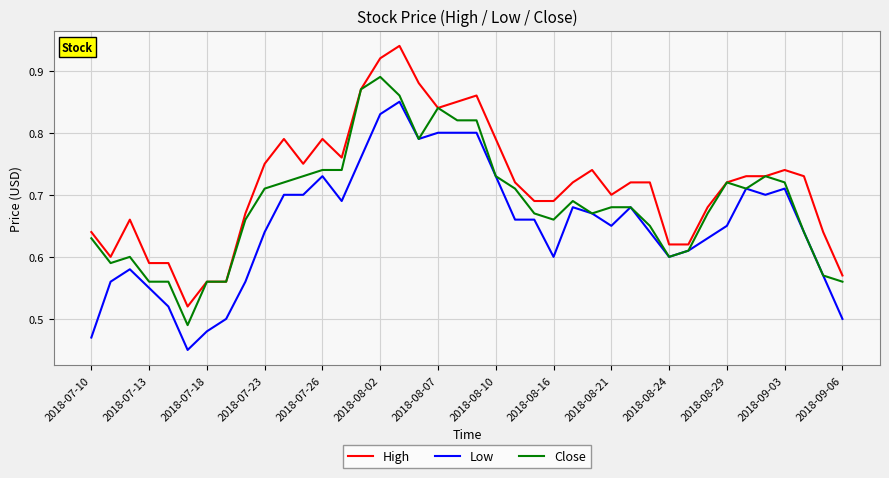

How many High values are between 0 and 1?

40